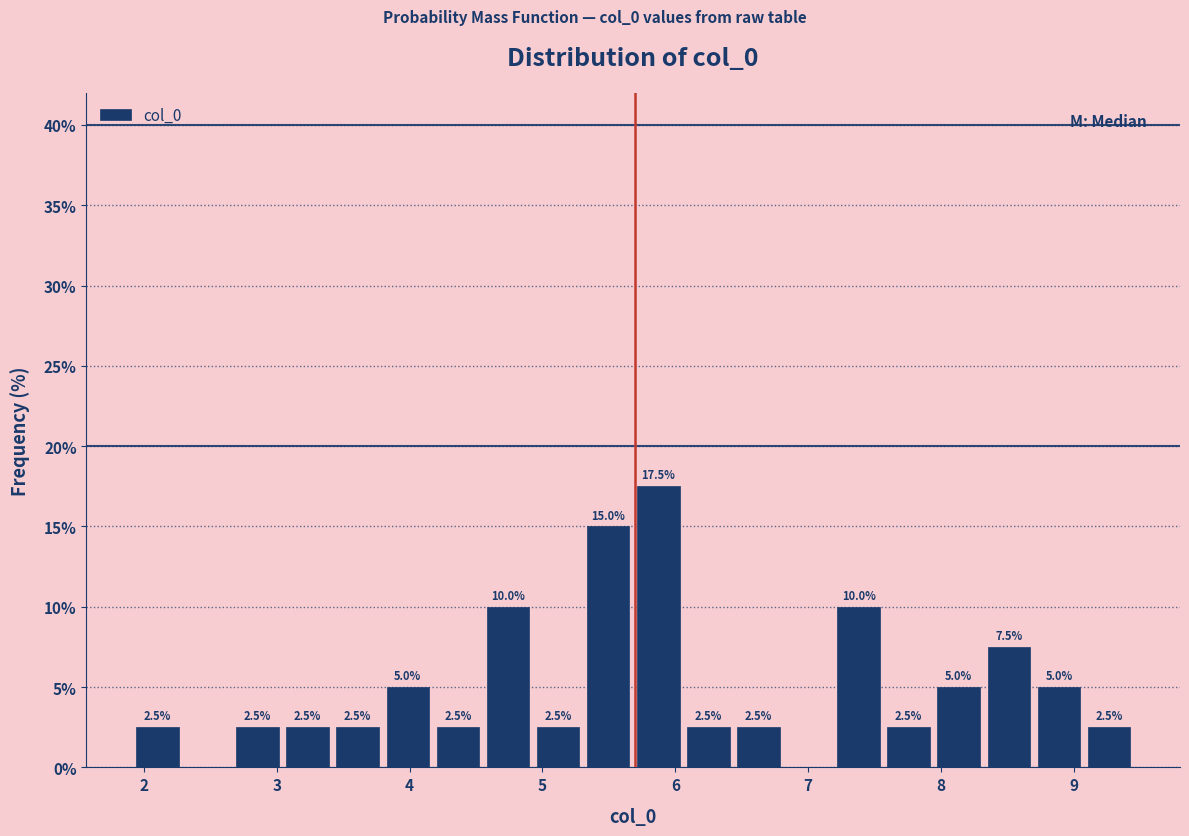

Read against the x-axis, roughly where is the centre of the tallest bar?

5.9